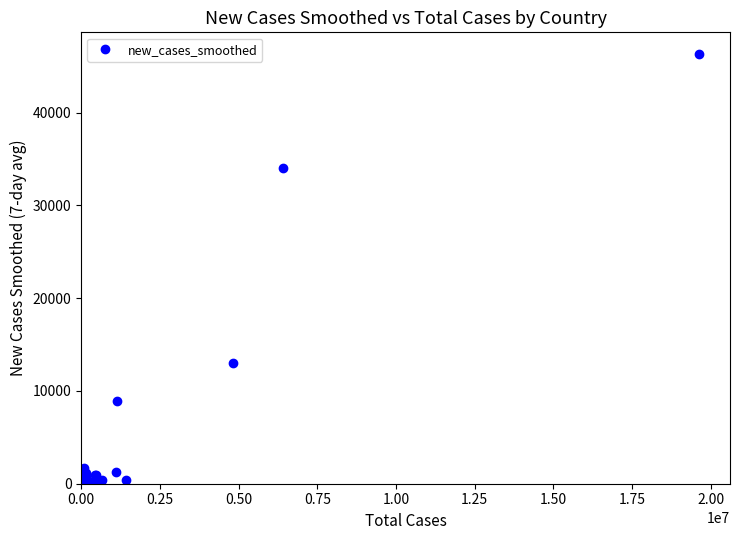

What is the value of the 29th point from the left?

8948.9